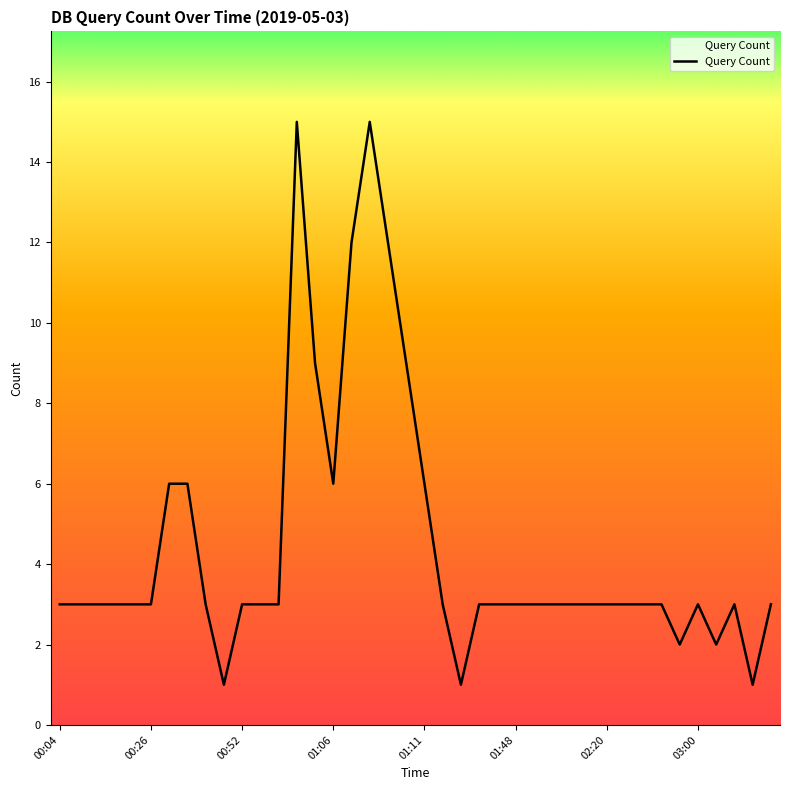

Reading left to right, what are all the values shown in this chart?

3	3	3	3	3	3	6	6	3	1	3	3	3	15	9	6	12	15	12	9	6	3	1	3	3	3	3	3	3	3	3	3	3	3	2	3	2	3	1	3